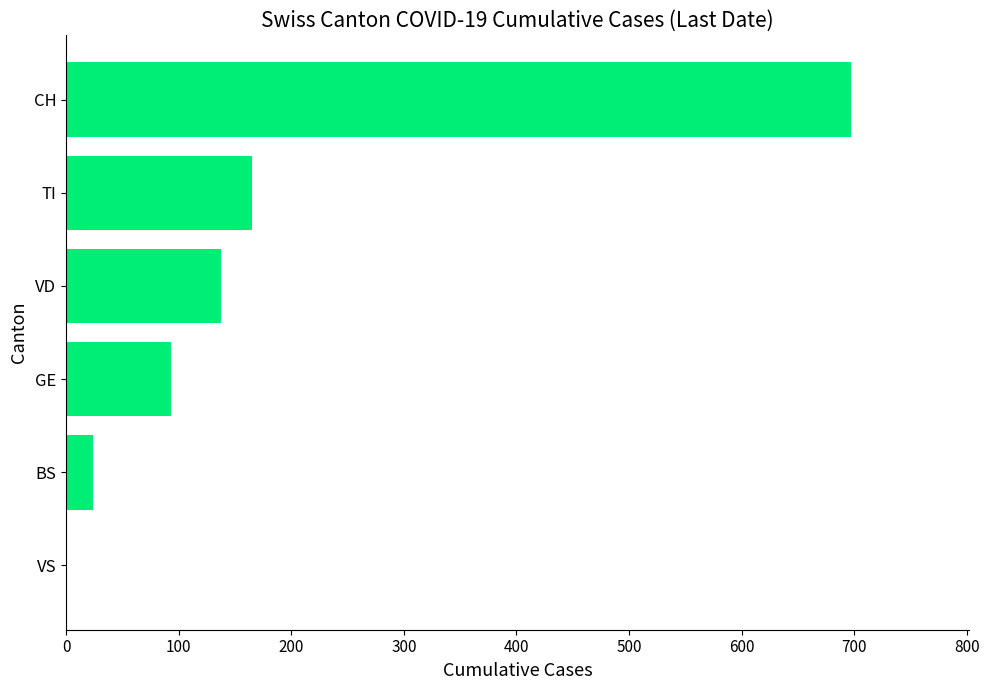

What is the sum of the values at CH and VD?

835